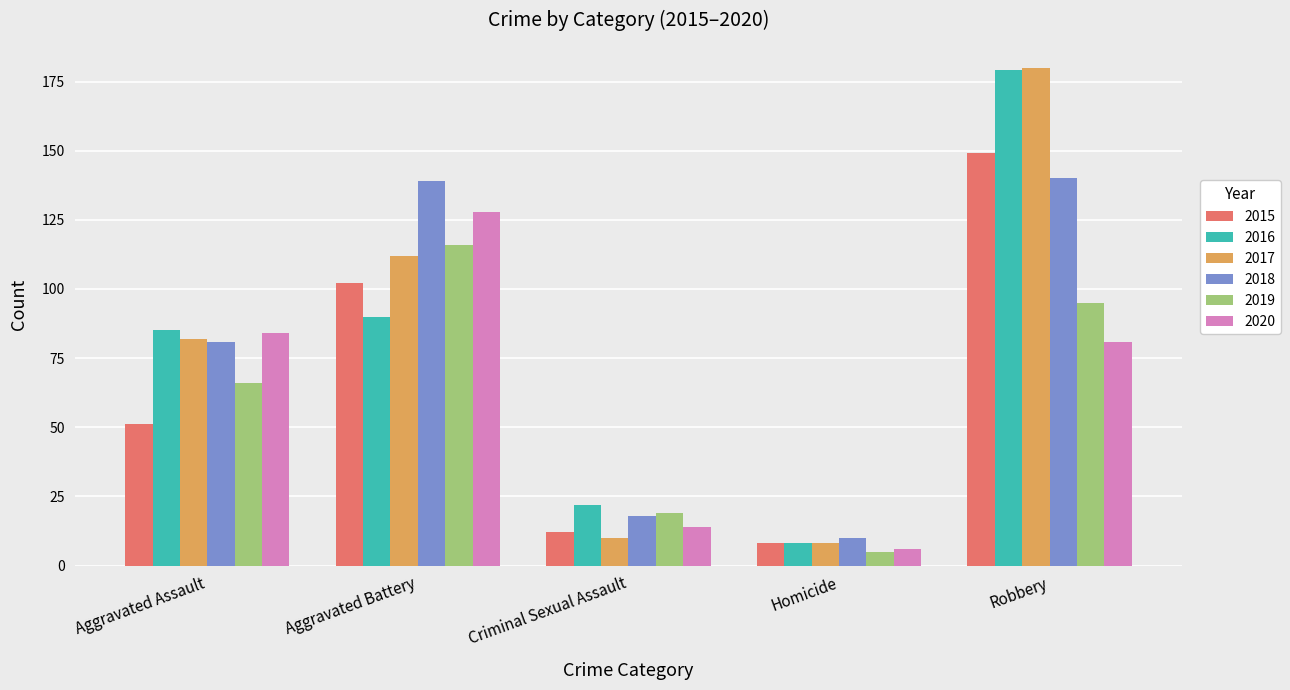

Are the bars grouped side by side (vs. stacked)?

Yes